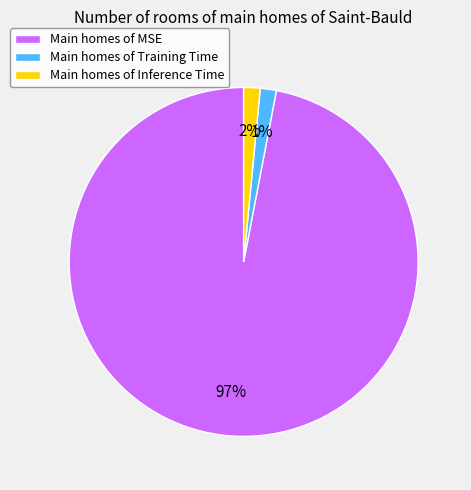

How many slices are in this pie chart?

3